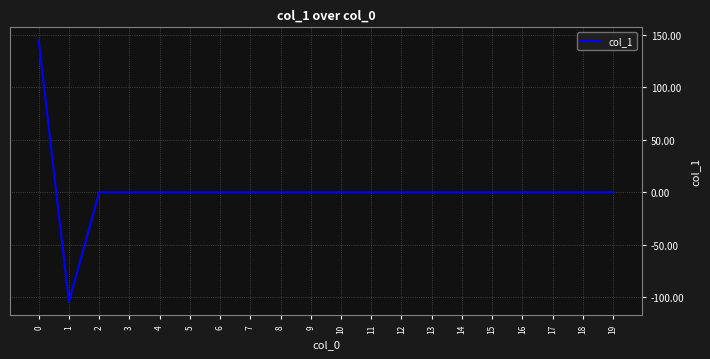

The value at 18 is -116.2. True or false?

False